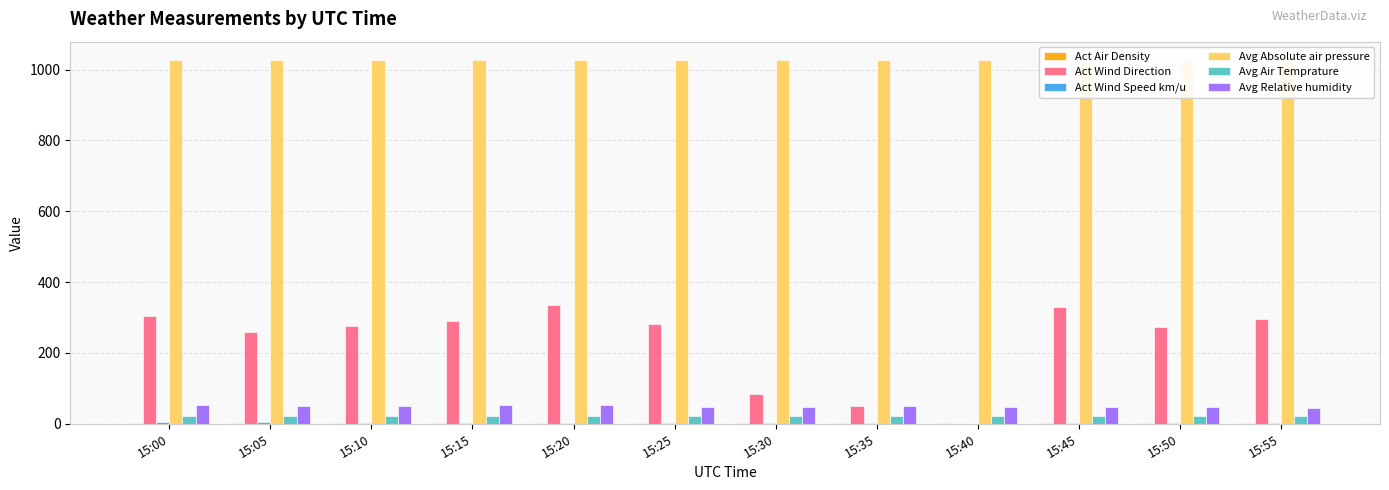

Is it true that Act Wind Speed km/u equals 3.6 at 15:20?

True